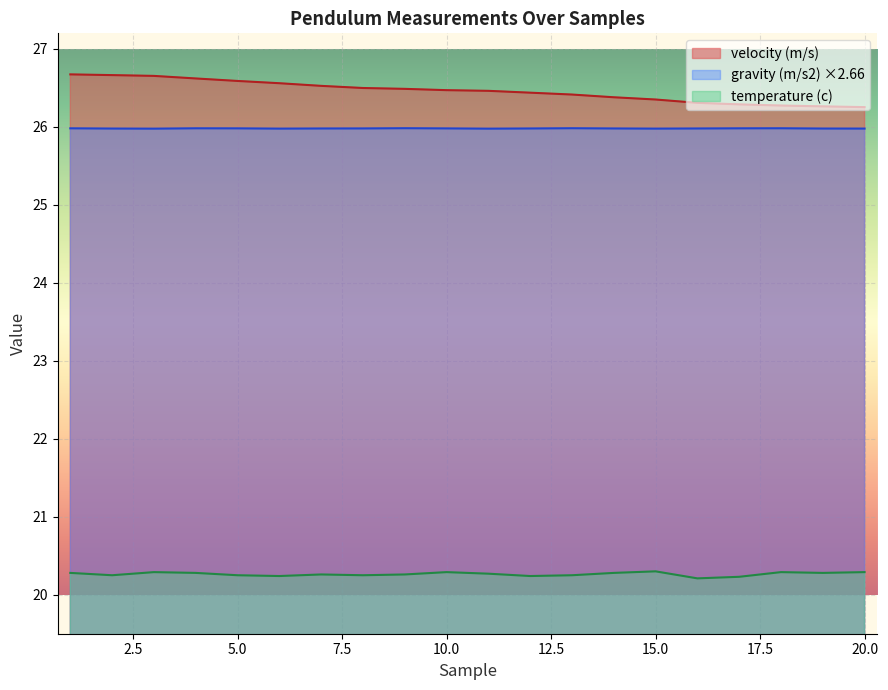

What is the sum of all temperature (c) values?

405.3